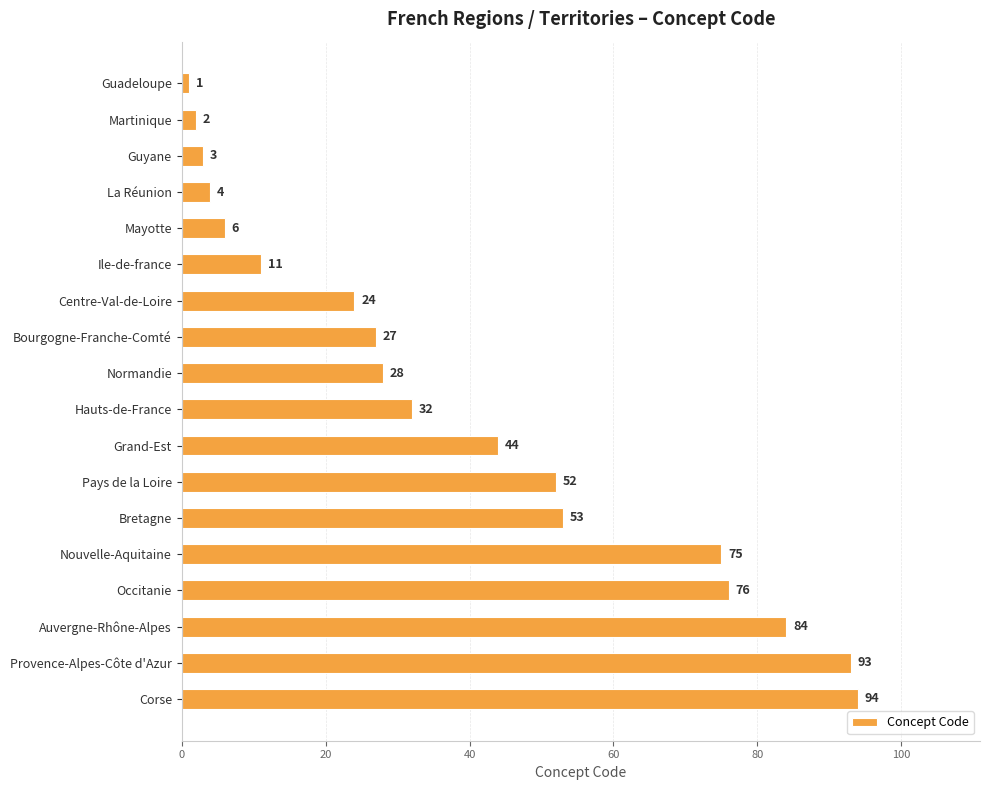

How many distinct data groups are displayed?

1